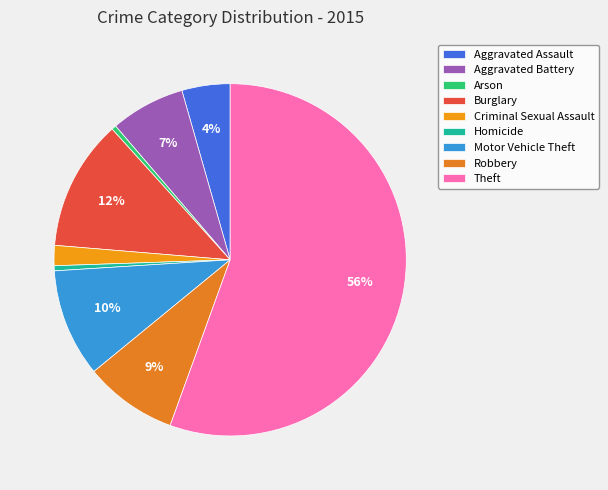

Which category has the smallest portion of the pie?

Arson